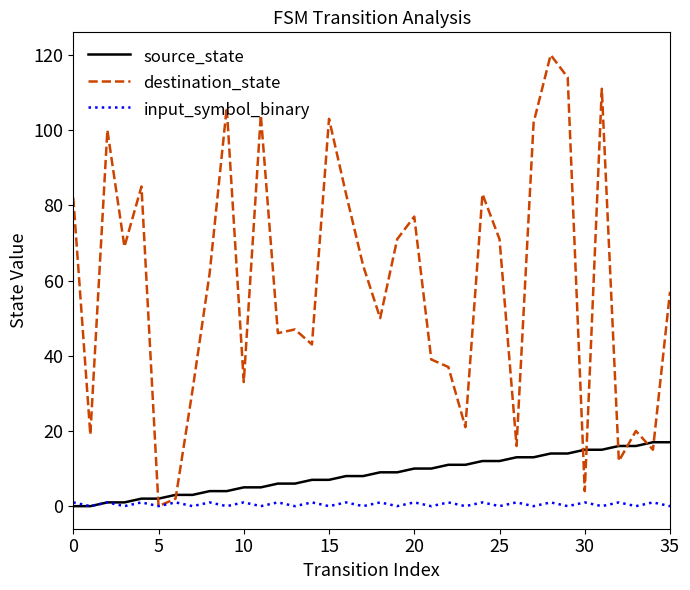

Which series has the largest total across all categories?

destination_state